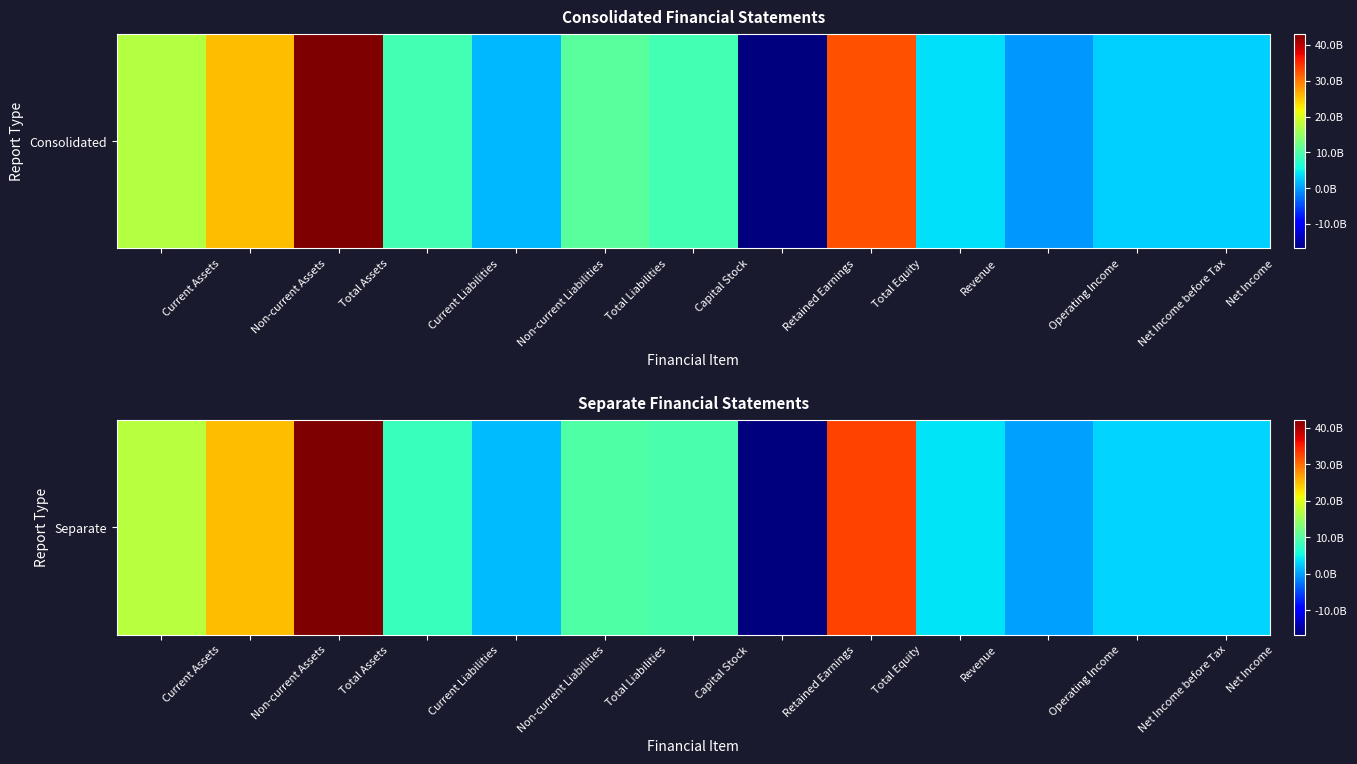

Between Current Liabilities and Non-current Assets, which is larger?

Non-current Assets